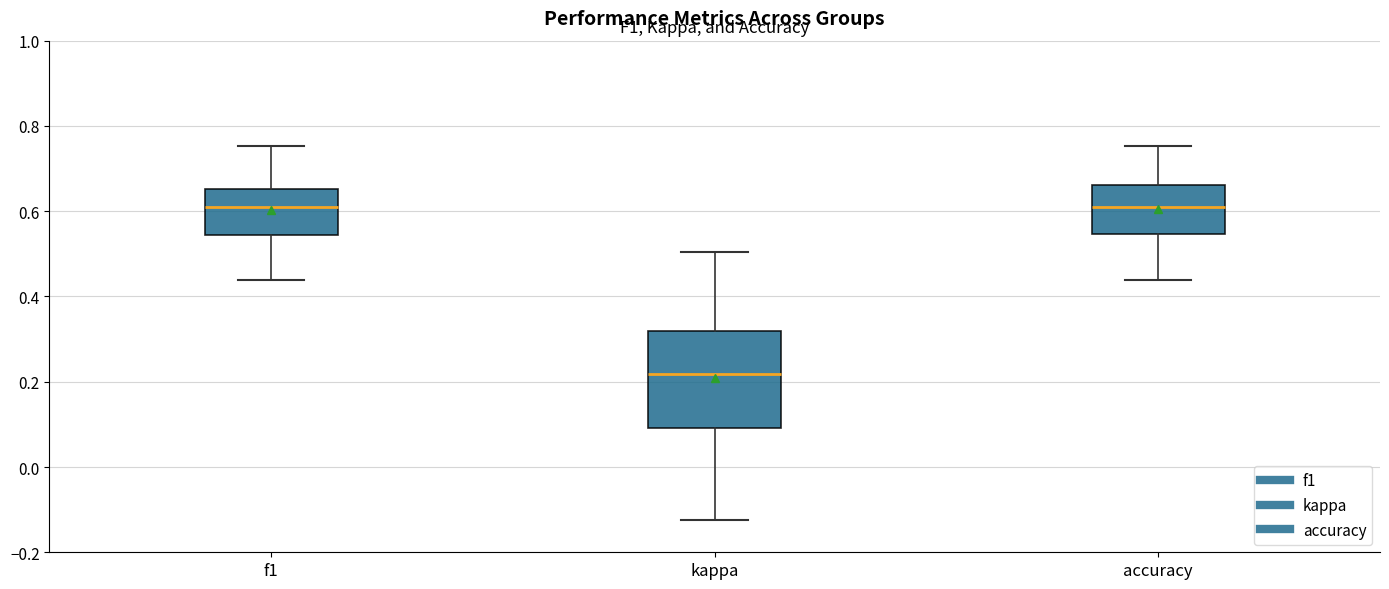

Reading left to right, read every box against the y-axis: the position of its median line, the range the box covers, and the ends of its whiskers. The values are not printed on the chart, so give them approximately, as read against the axis.

f1: median 0.60, box 0.54 to 0.66, whiskers 0.44 to 0.76
kappa: median 0.22, box 0.10 to 0.32, whiskers -0.12 to 0.50
accuracy: median 0.60, box 0.54 to 0.66, whiskers 0.44 to 0.76